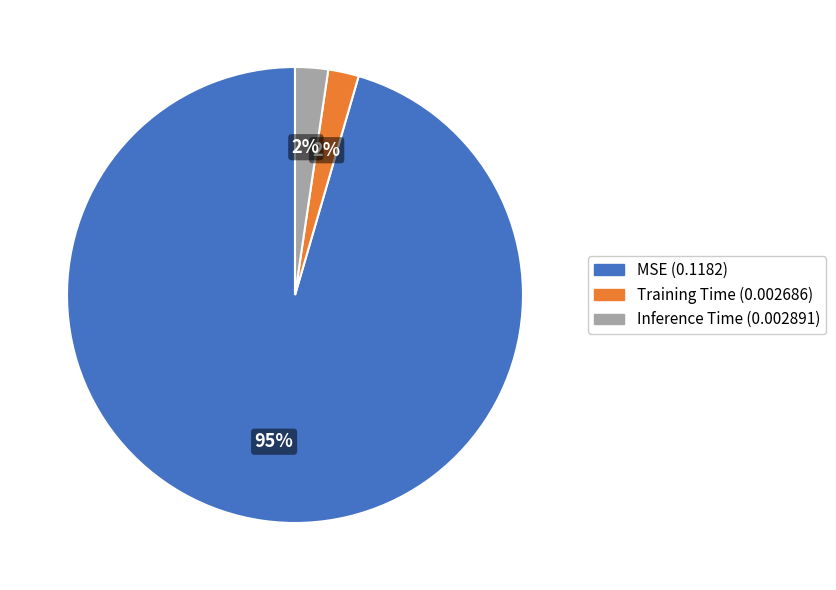

Count the number of slices in the pie.

3